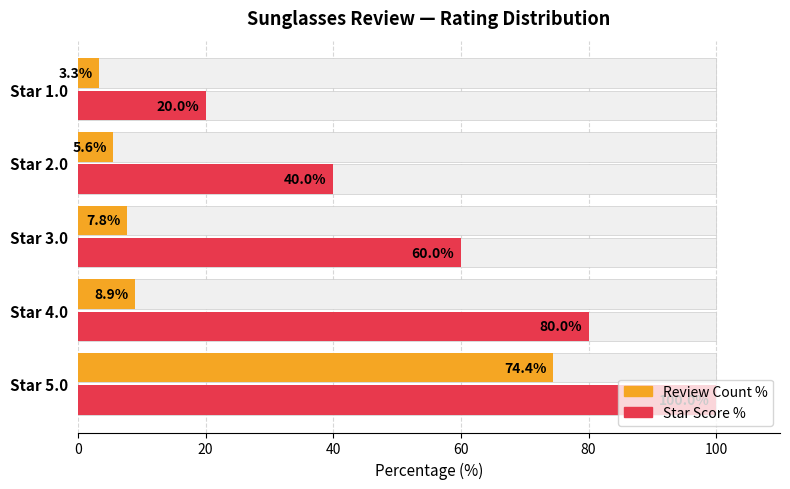

How many values in the Review Count % series exceed 7?

3